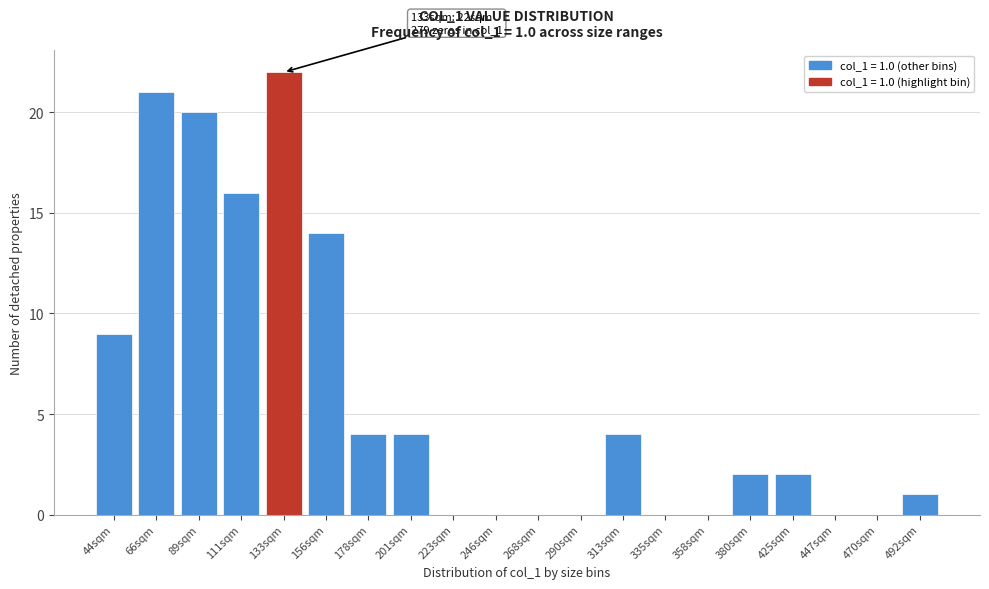

Reading left to right, what are all the values shown in this chart?

44sqm=9	66sqm=21	89sqm=20	111sqm=16	133sqm=22	156sqm=14	178sqm=4	201sqm=4	223sqm=0	246sqm=0	268sqm=0	290sqm=0	313sqm=4	335sqm=0	358sqm=0	380sqm=2	425sqm=2	447sqm=0	470sqm=0	492sqm=1